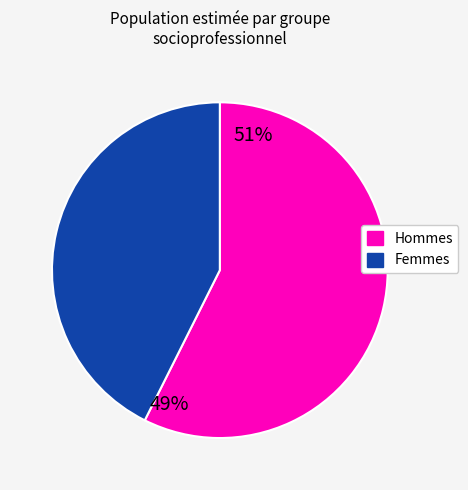

How many slices are in this pie chart?

2